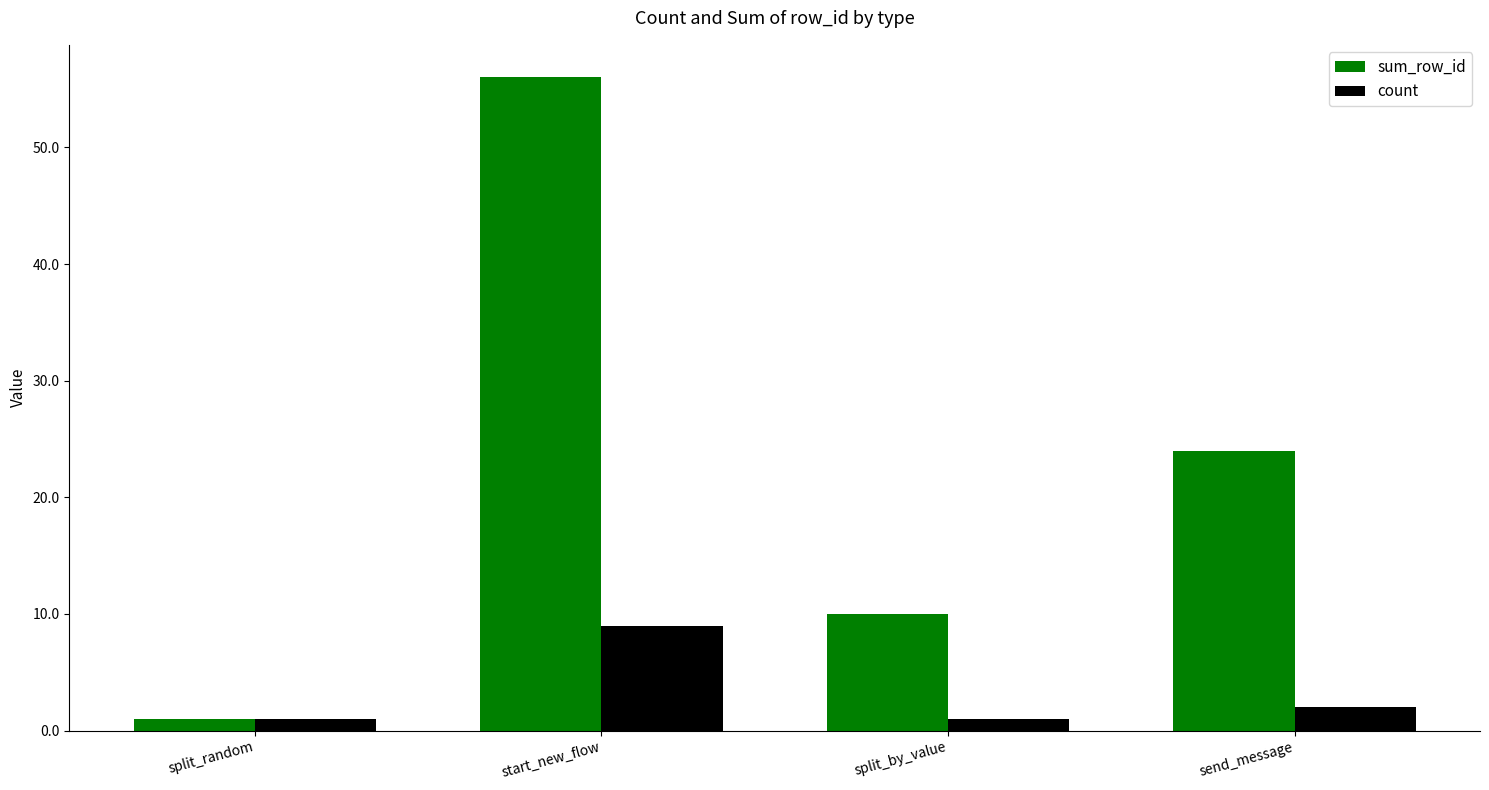

What is the difference between the second highest and minimum values in the sum_row_id series?

23